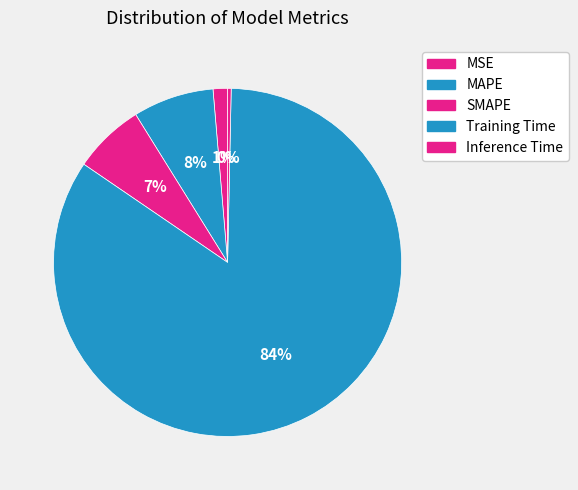

How many segments does this pie chart have?

5